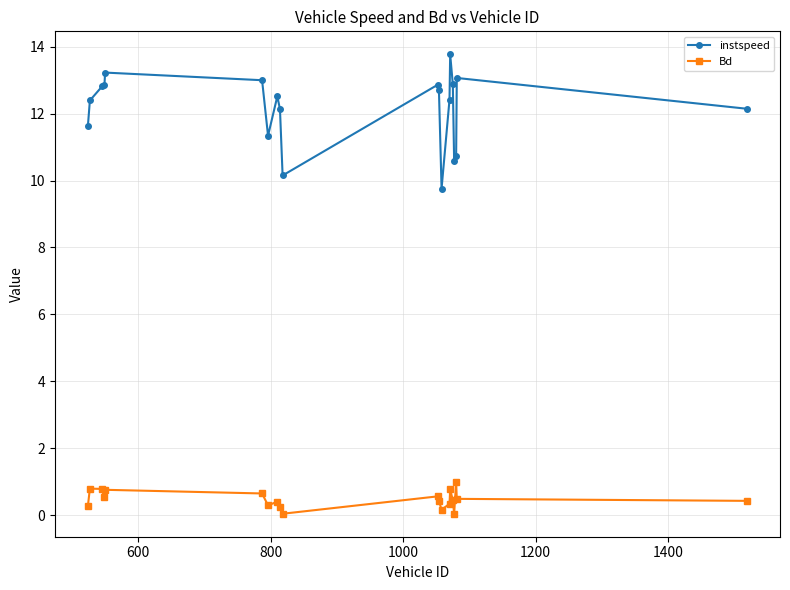

At how many categories does at least one series exceed 2?

20